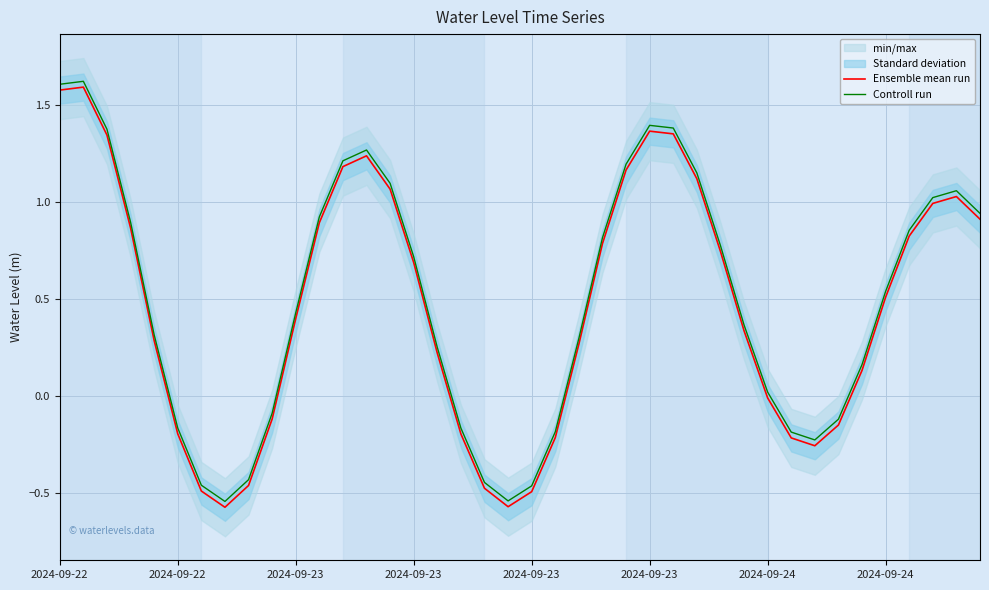

Rank the series by their maximum value, from highest to lowest.

Controll run, Ensemble mean run